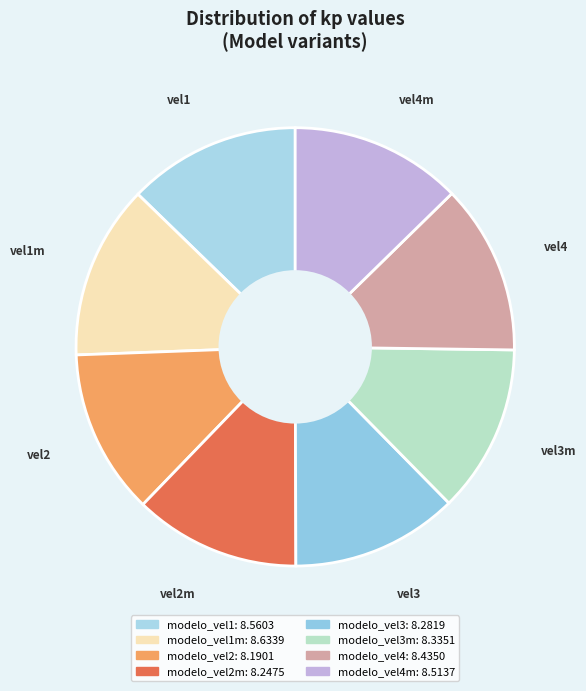

To the nearest percent, what is the average slice percentage?

12%